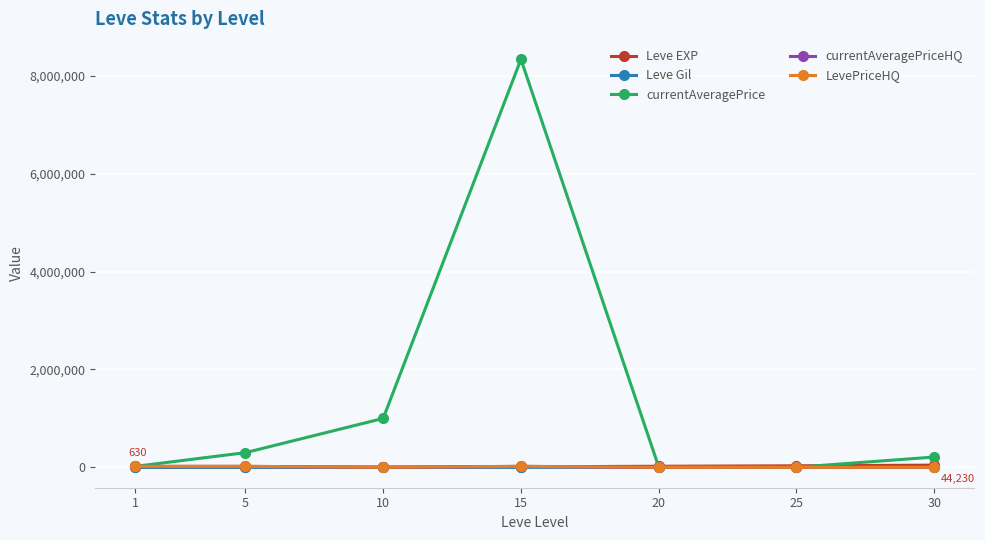

At which category is the sum across all series the highest?

15